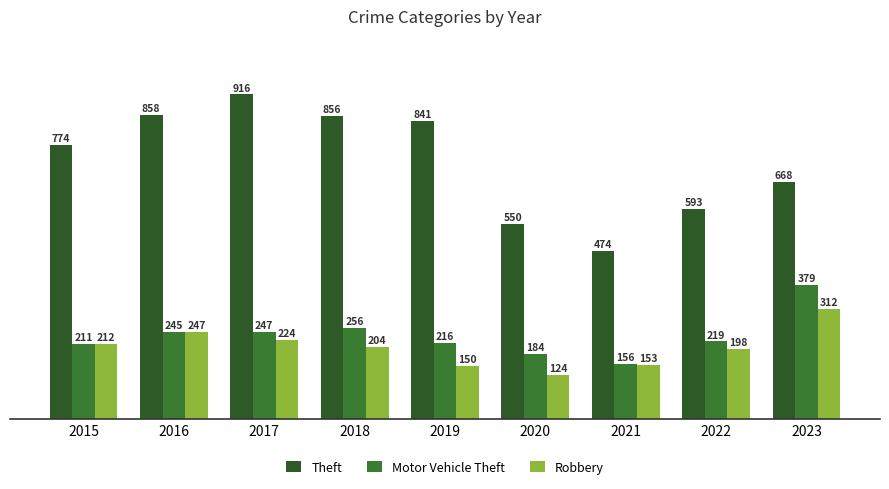

Rank the categories by Motor Vehicle Theft value from highest to lowest.

2023, 2018, 2017, 2016, 2022, 2019, 2015, 2020, 2021